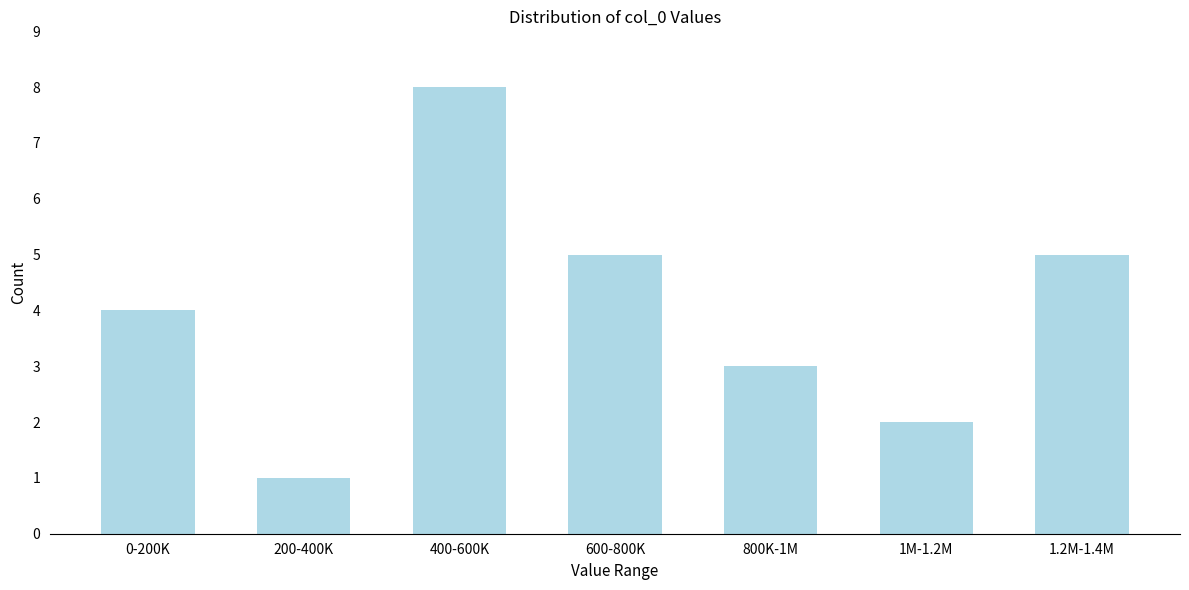

Reading left to right, what are all the values shown in this chart?

4	1	8	5	3	2	5